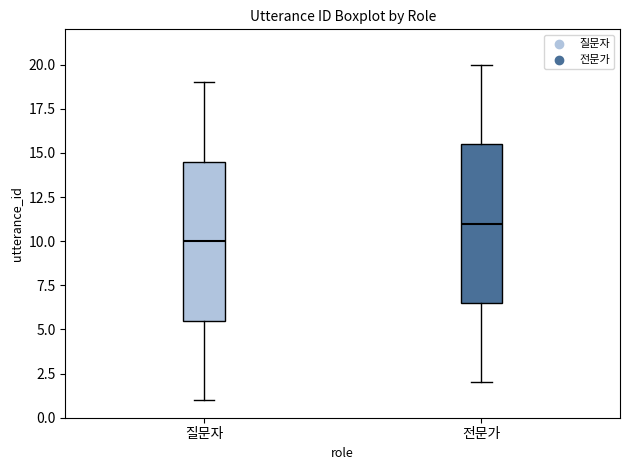

Which box's median line is the highest?

전문가